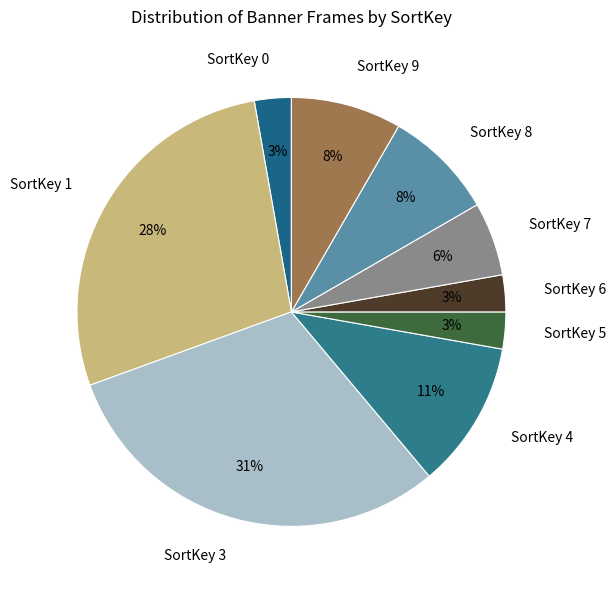

How many slices are in this pie chart?

9